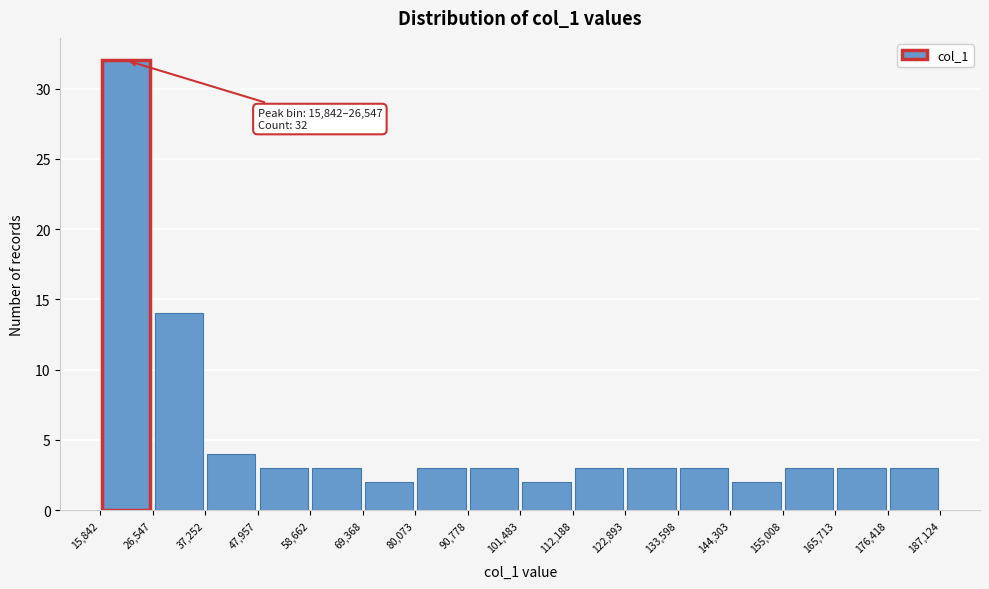

Over which range of the x-axis is the bar tallest?

15,842 to 26,547